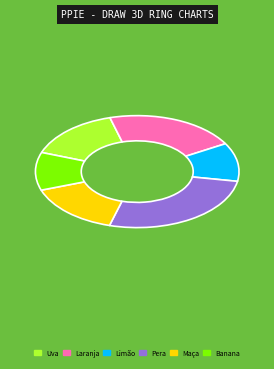

What is the ratio of the value at Maça to the value at Banana?

1.4